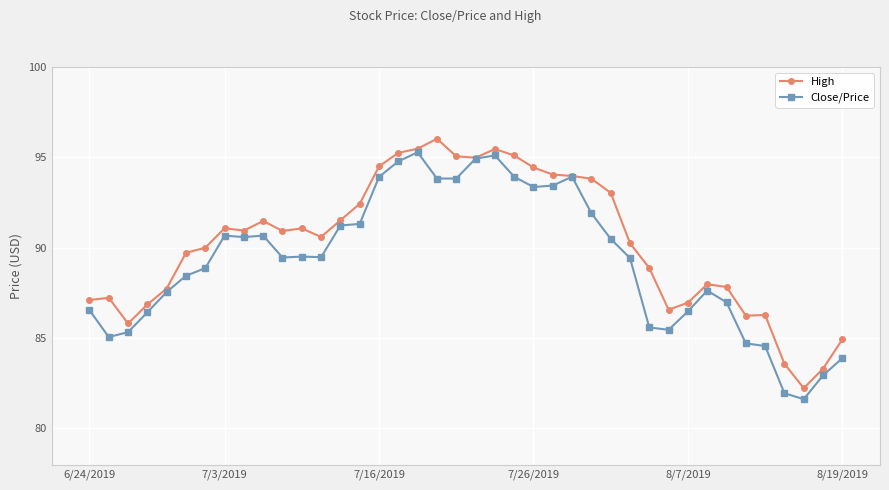

Rank the series by their average value, from lowest to highest.

Close/Price, High